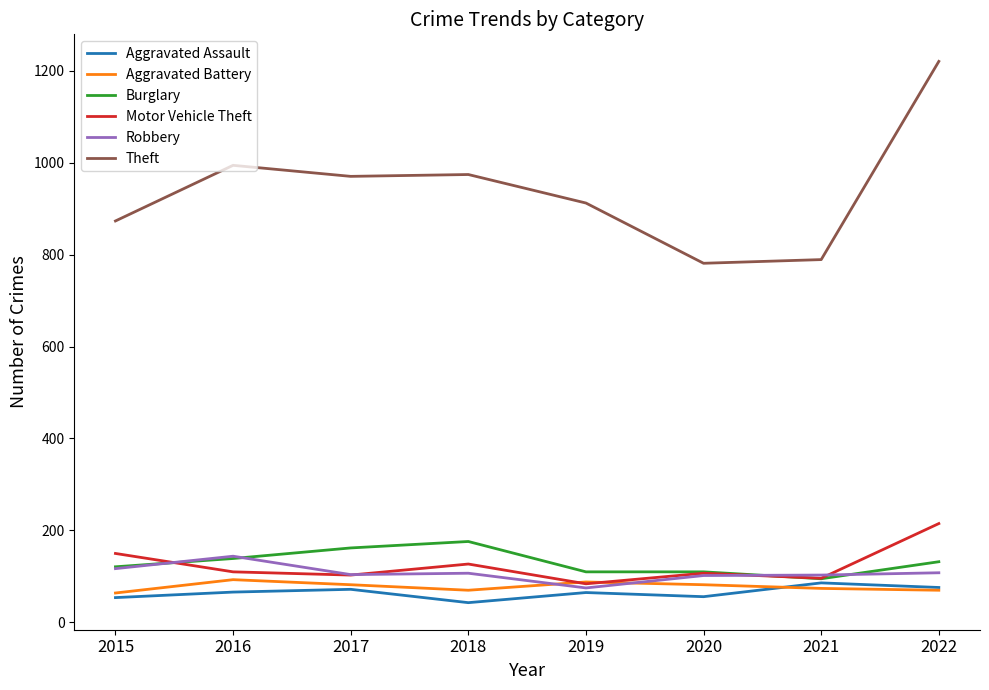

Is it true that Robbery equals 36 at 2020?

False